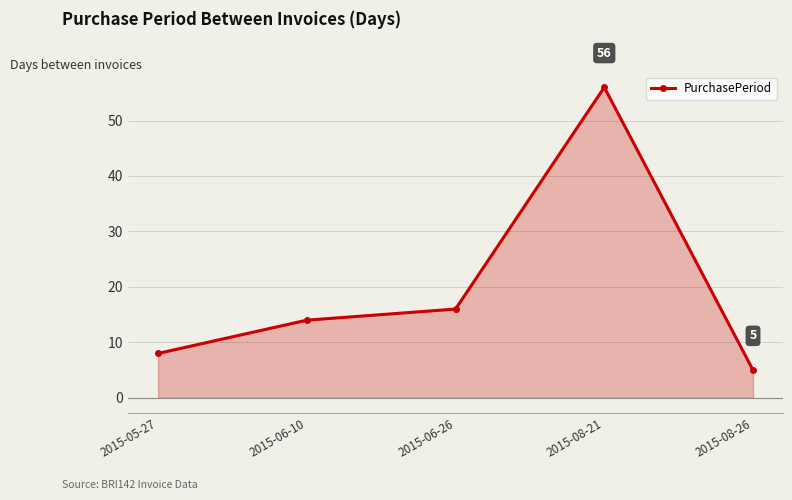

Approximately how many times larger is the value at 2015-05-27 compared to 2015-08-21?

0.1